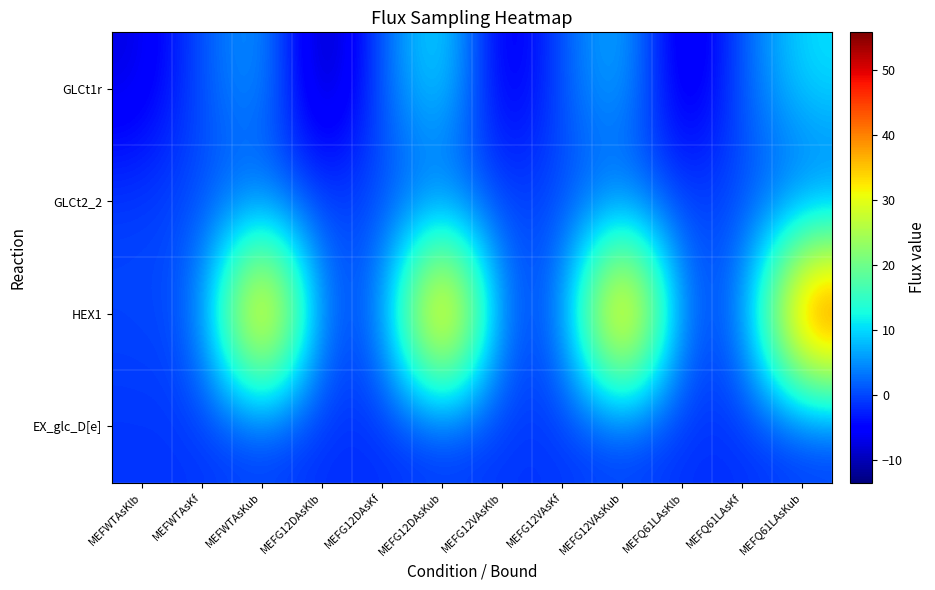

Rank the series by their maximum value, from highest to lowest.

HEX1, GLCt1r, GLCt2_2, EX_glc_D[e]